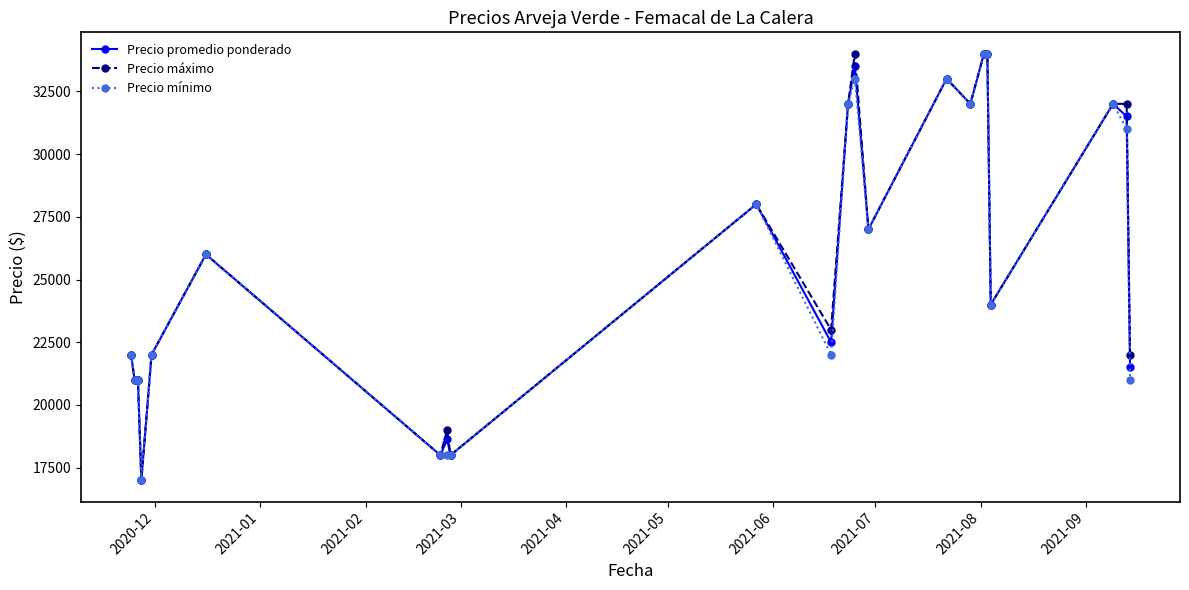

What is the greatest value displayed?

34000